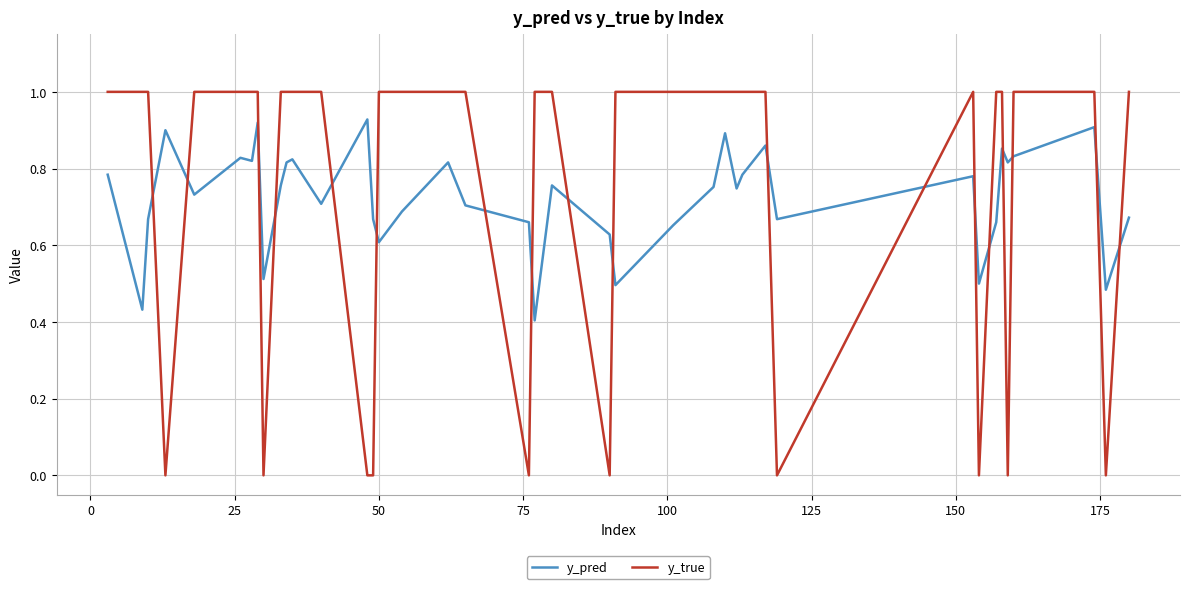

How many y_pred values are between 0 and 1?

40